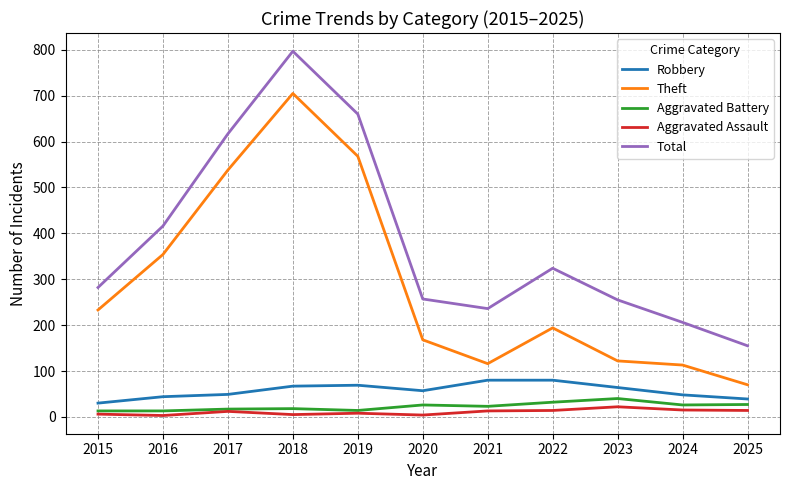

At 2024, list the series in order from smallest to largest.

Aggravated Assault, Aggravated Battery, Robbery, Theft, Total